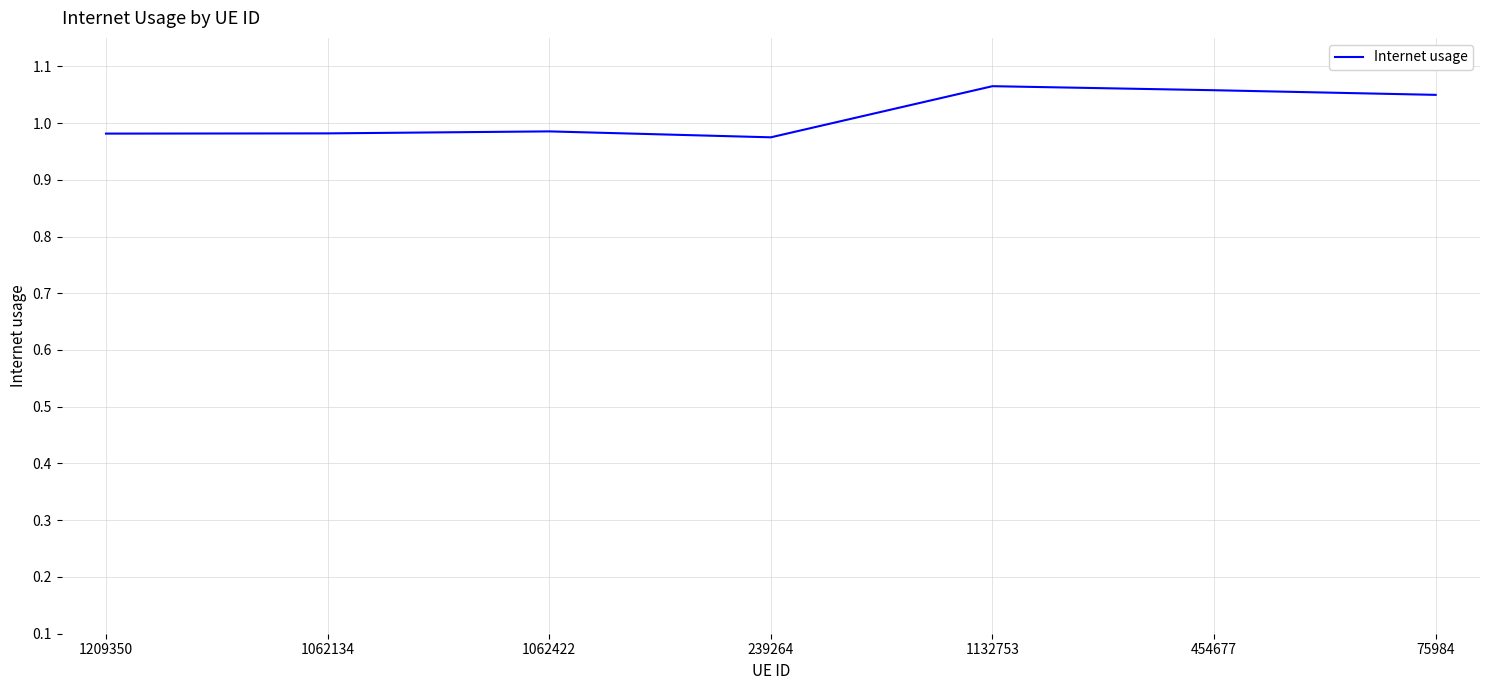

What is the sum of the values at 75984 and 1062422?

2.0